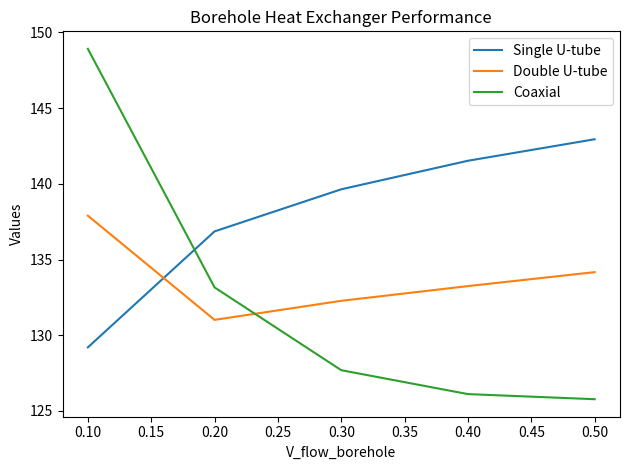

Which series has the largest total across all categories?

Single U-tube